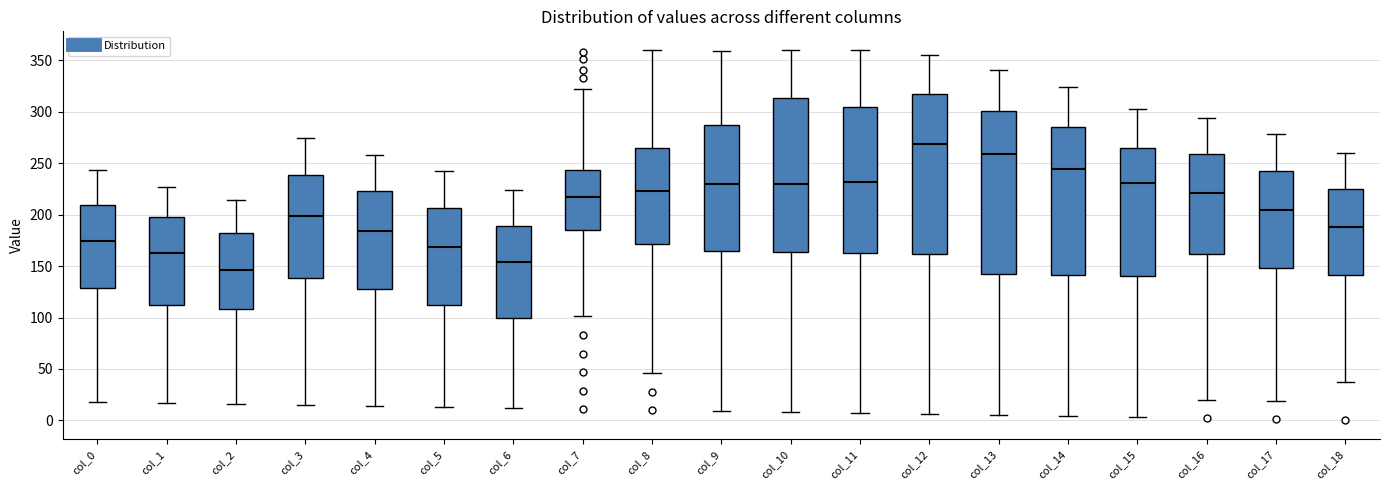

Which box has the lowest median line?

col_2